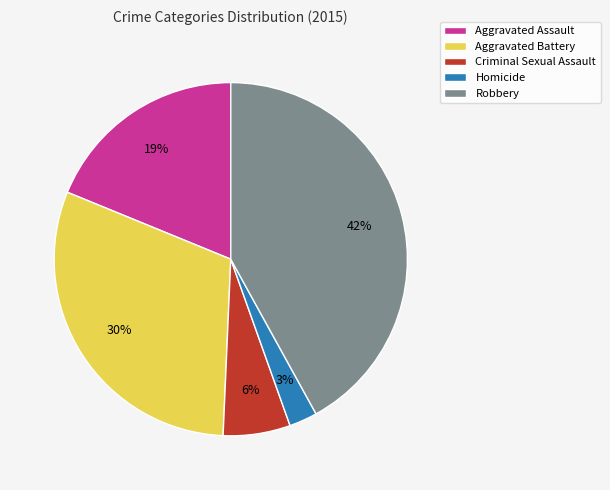

What is the smallest slice in the pie chart?

Homicide